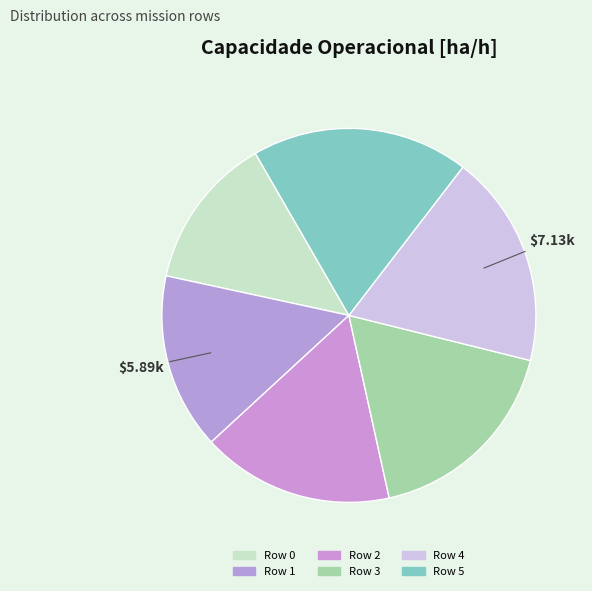

Rank the categories by value from lowest to highest.

Row 0, Row 1, Row 2, Row 3, Row 4, Row 5